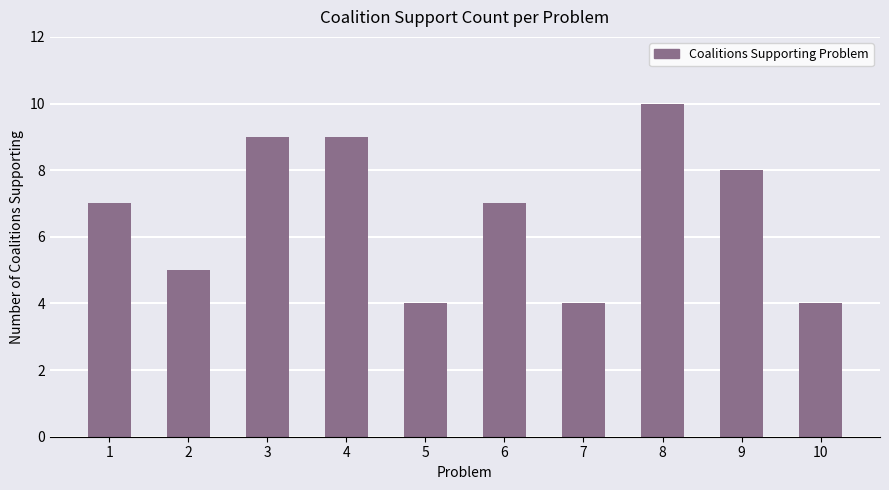

True or false: the data shows 7 at 1.

True